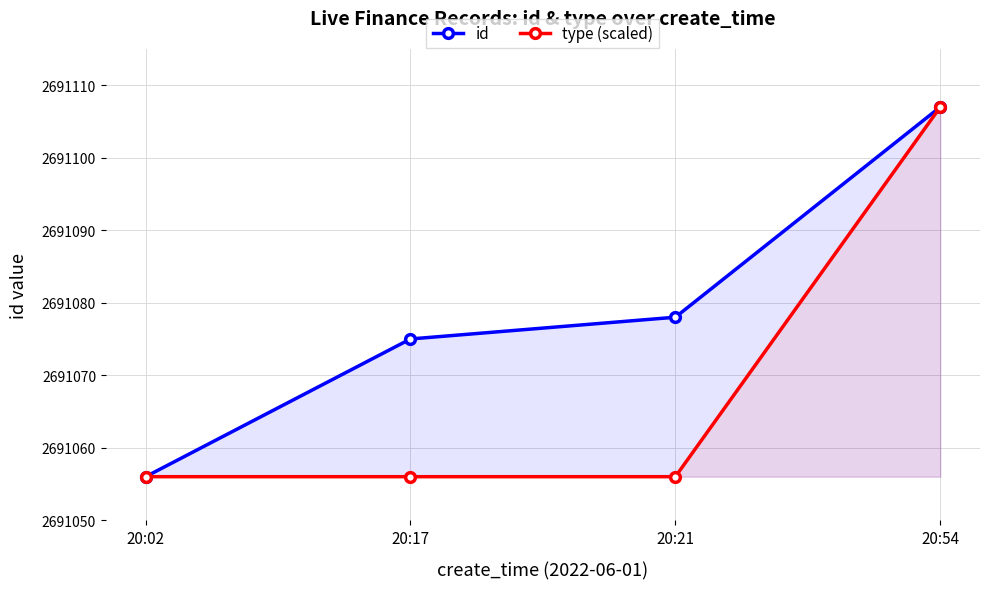

What are all the series names shown in the legend?

id, type (scaled)